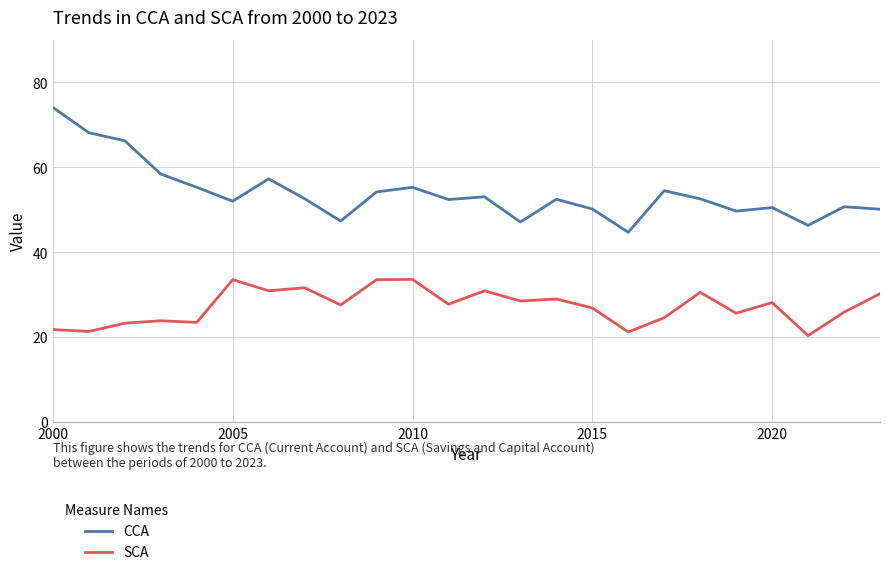

True or false: SCA and CCA cross at least once.

False